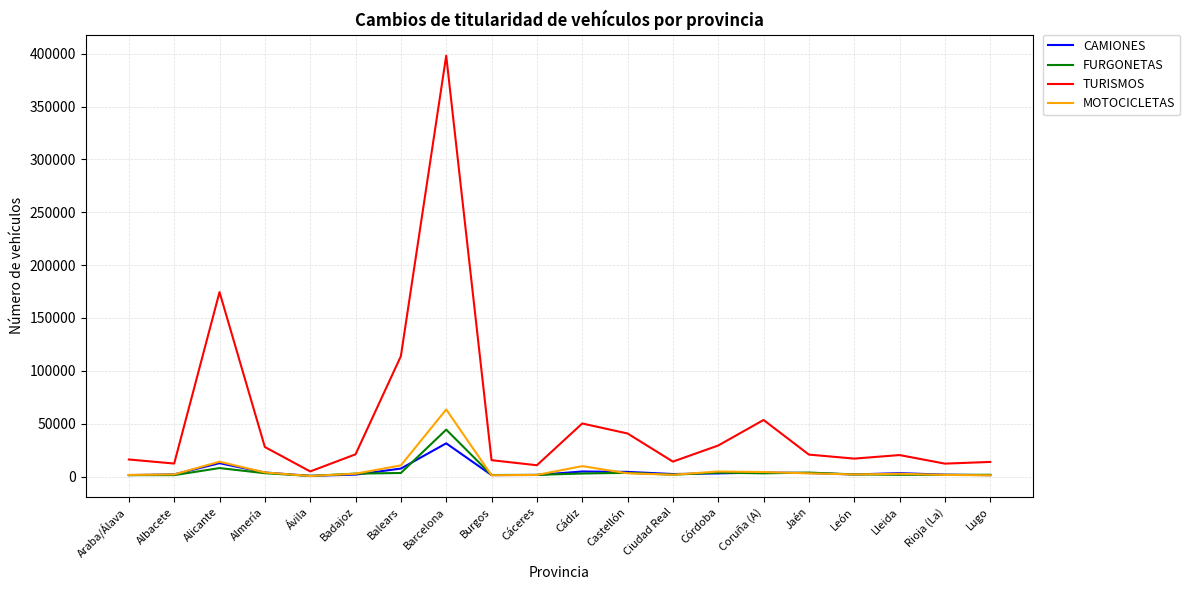

What is the difference between the TURISMOS values at Alicante and Coruña (A)?

120991